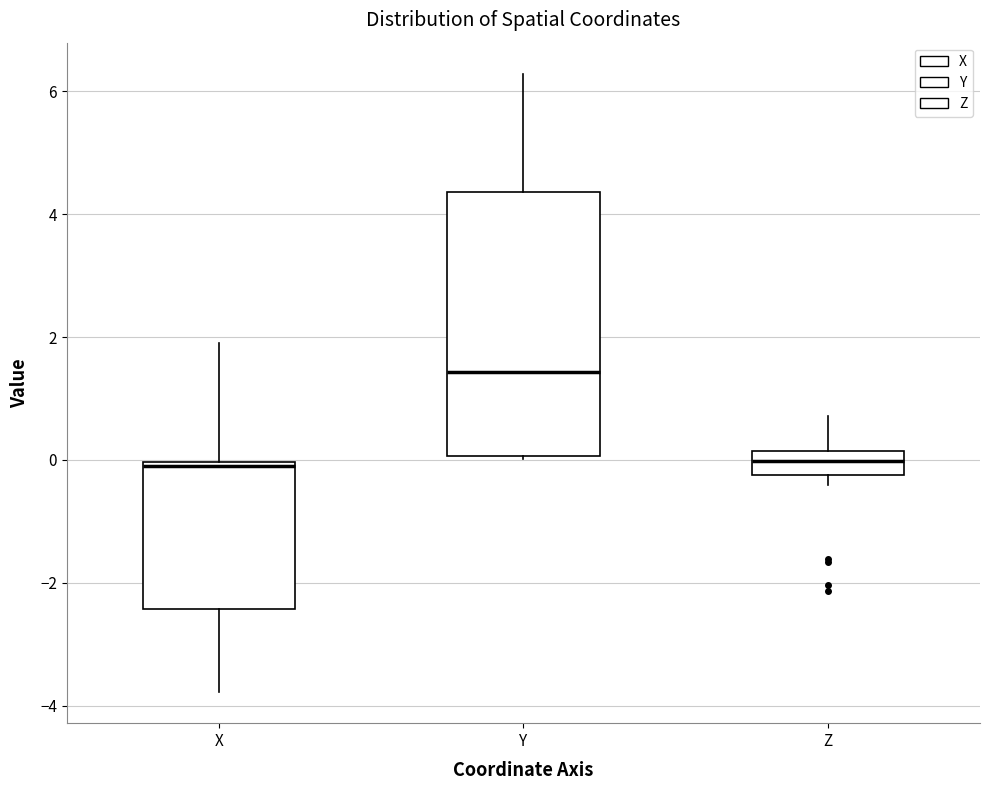

Comparing the boxes themselves (not the whiskers), which one is the tallest?

Y